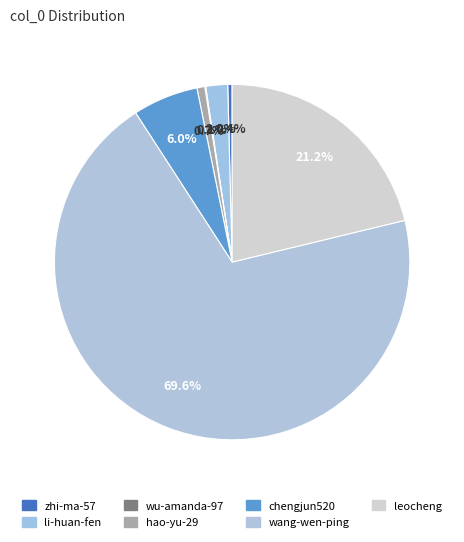

To the nearest percent, what is the difference between the largest and smallest slice percentages?

70%